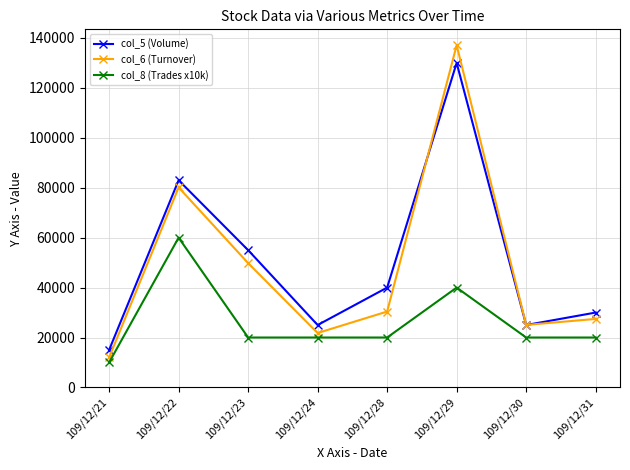

In col_6 (Turnover), how many points are lower than both neighbors (excluding endpoints)?

2